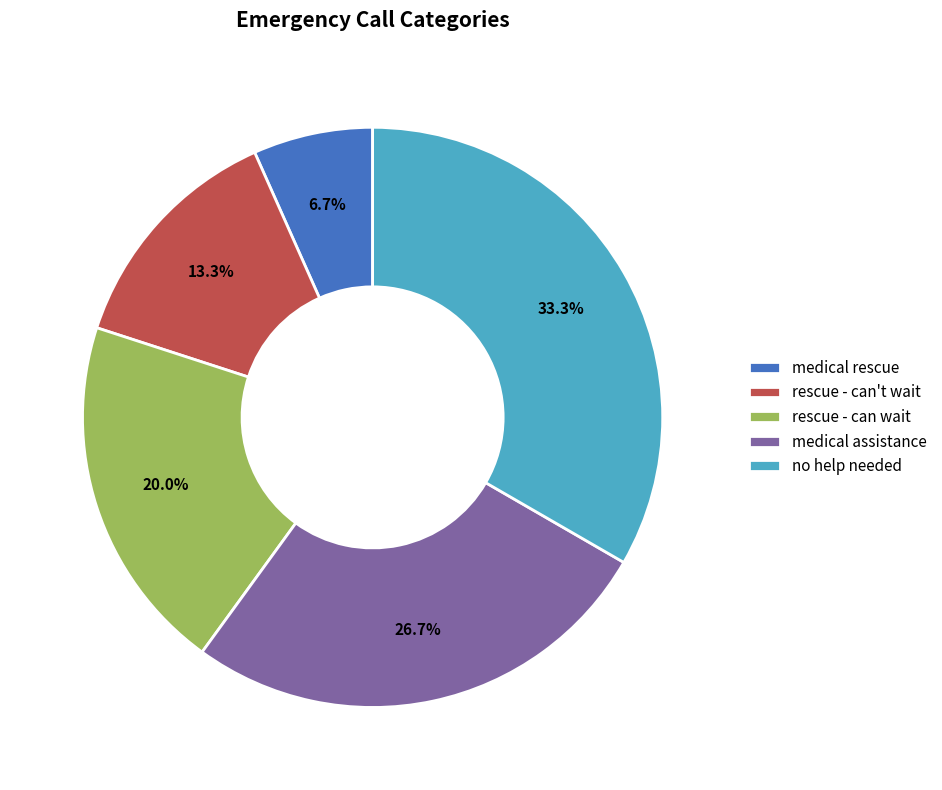

What is the largest slice in the pie chart?

no help needed